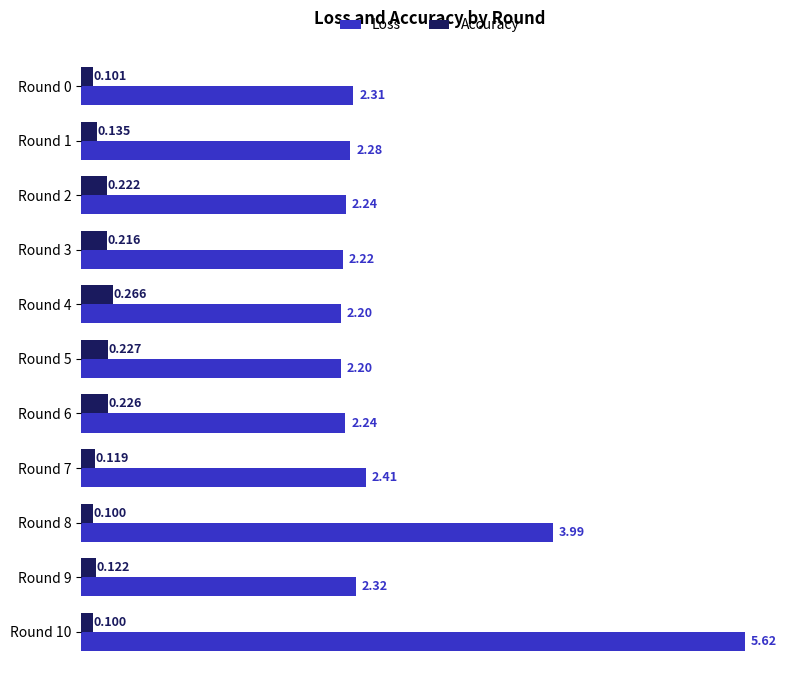

At which category is the sum across all series the highest?

Round 10